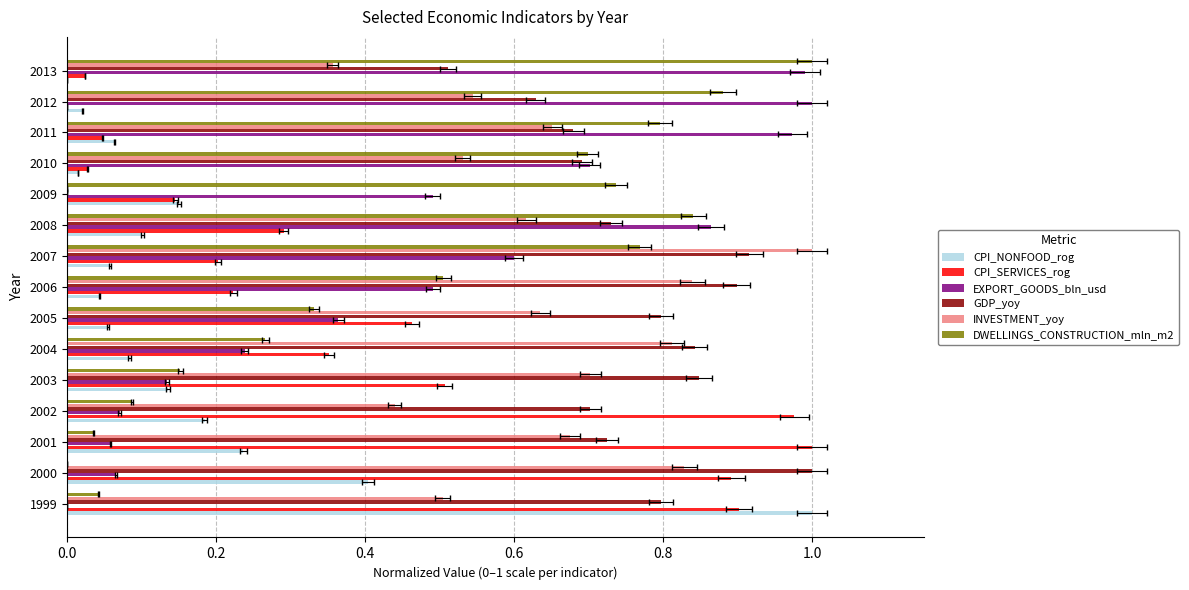

The value of DWELLINGS_CONSTRUCTION_mln_m2 at 2008 is 0.8. True or false?

True